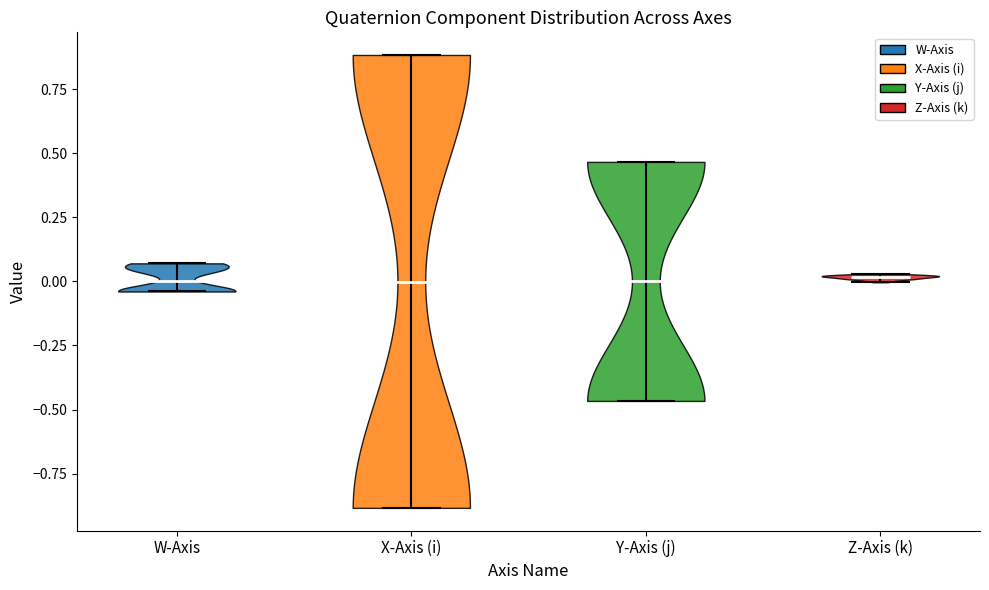

Reading left to right, read every violin against the y-axis: where its median line is, and the lowest and highest points it reaches. The values are not printed on the chart, so give them approximately, as read against the axis.

W-Axis: median line 0.00, lowest point -0.05, highest point 0.05
X-Axis (i): median line 0.00, lowest point -0.90, highest point 0.90
Y-Axis (j): median line 0.00, lowest point -0.45, highest point 0.45
Z-Axis (k): median line 0.00, lowest point 0.00, highest point 0.05